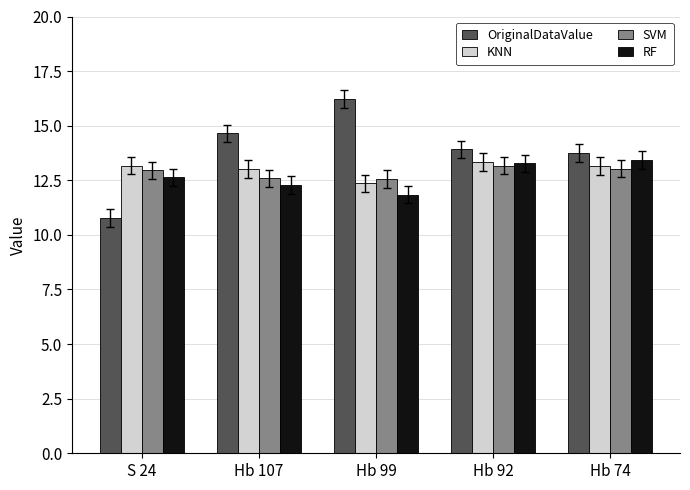

Is it true that OriginalDataValue equals 13.9 at Hb 92?

True